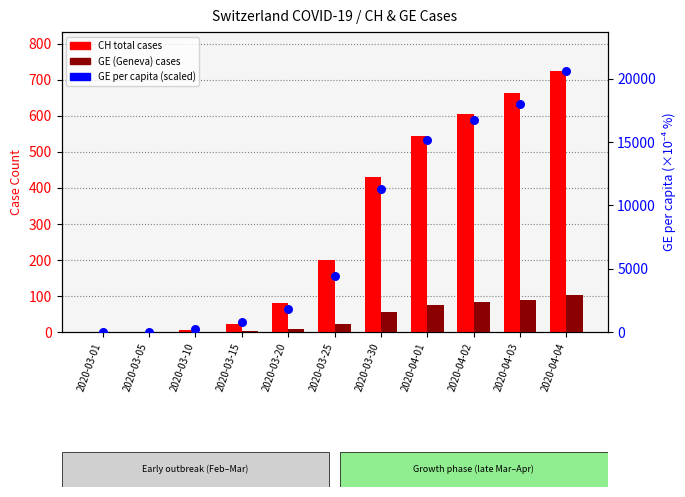

What is the total value across all series at 2020-04-02?

17447.2